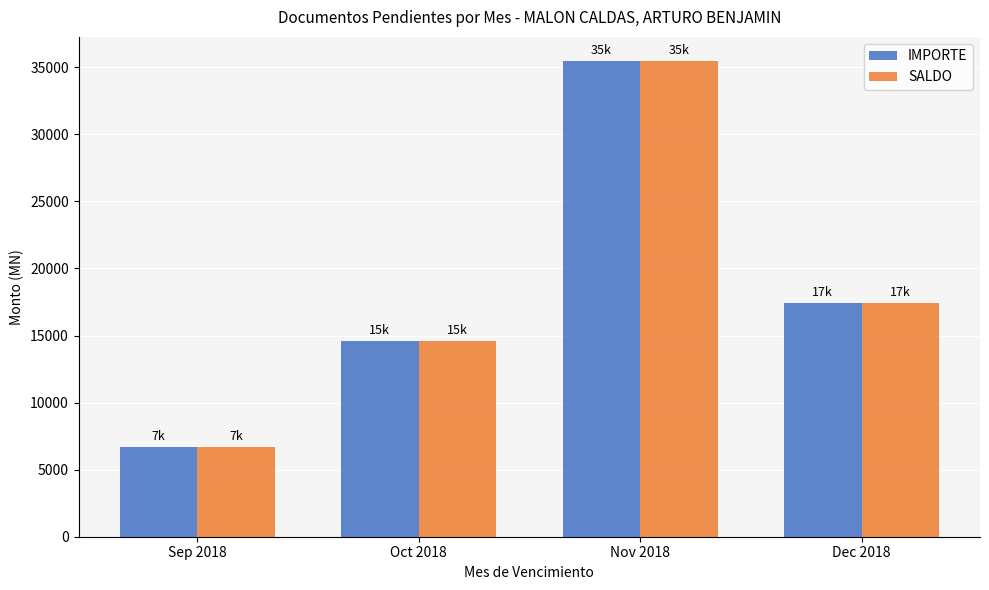

The IMPORTE series shows 27359.6 at Dec 2018. True or false?

False